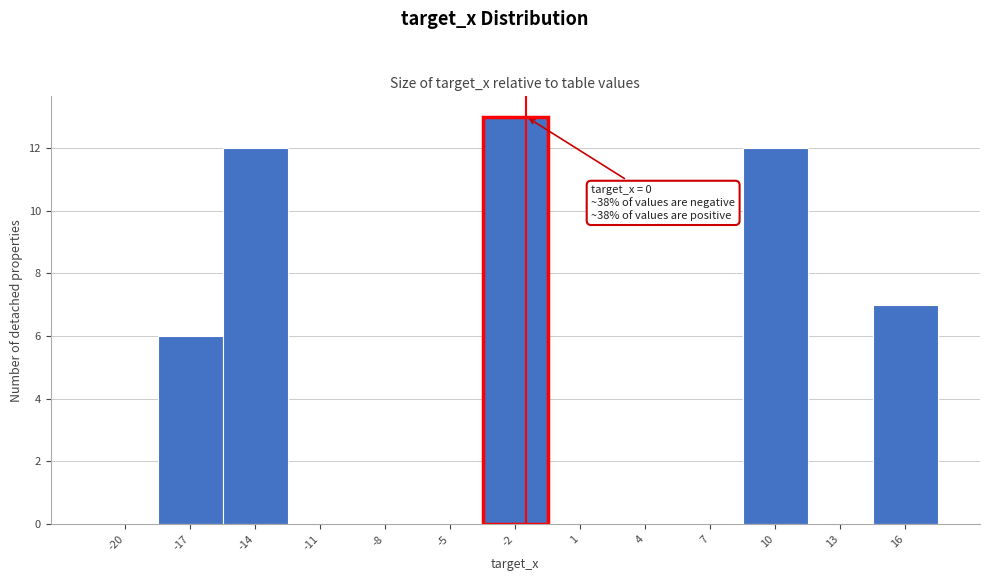

Reading left to right, extract all data points from this chart.

-20=0	-17=6	-14=12	-11=0	-8=0	-5=0	-2=13	1=0	4=0	7=0	10=12	13=0	16=7